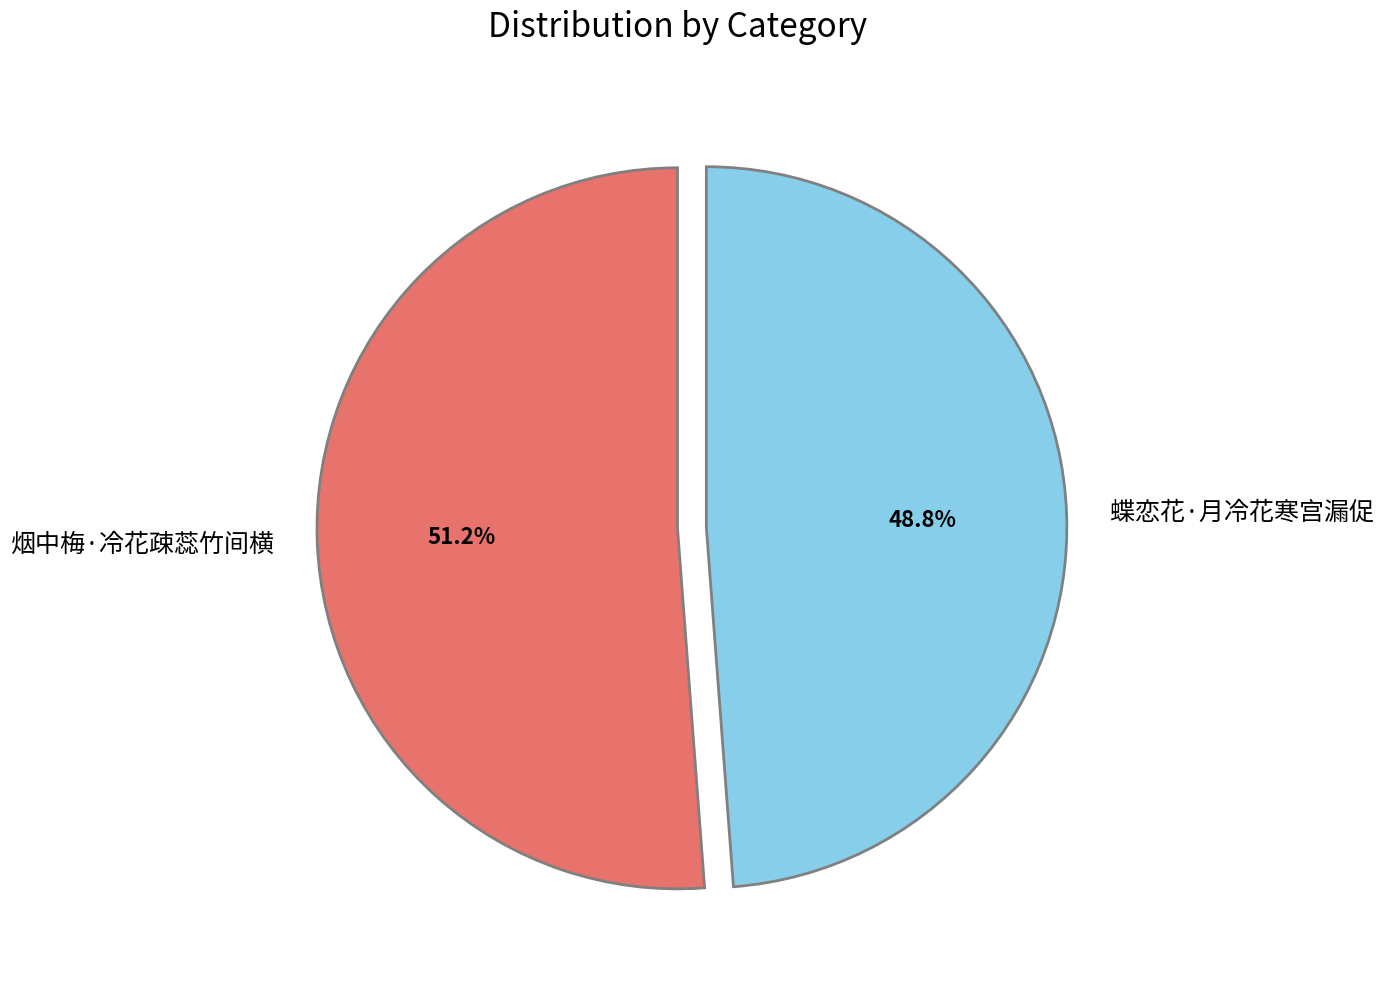

To the nearest percent, what is the average slice percentage?

50%